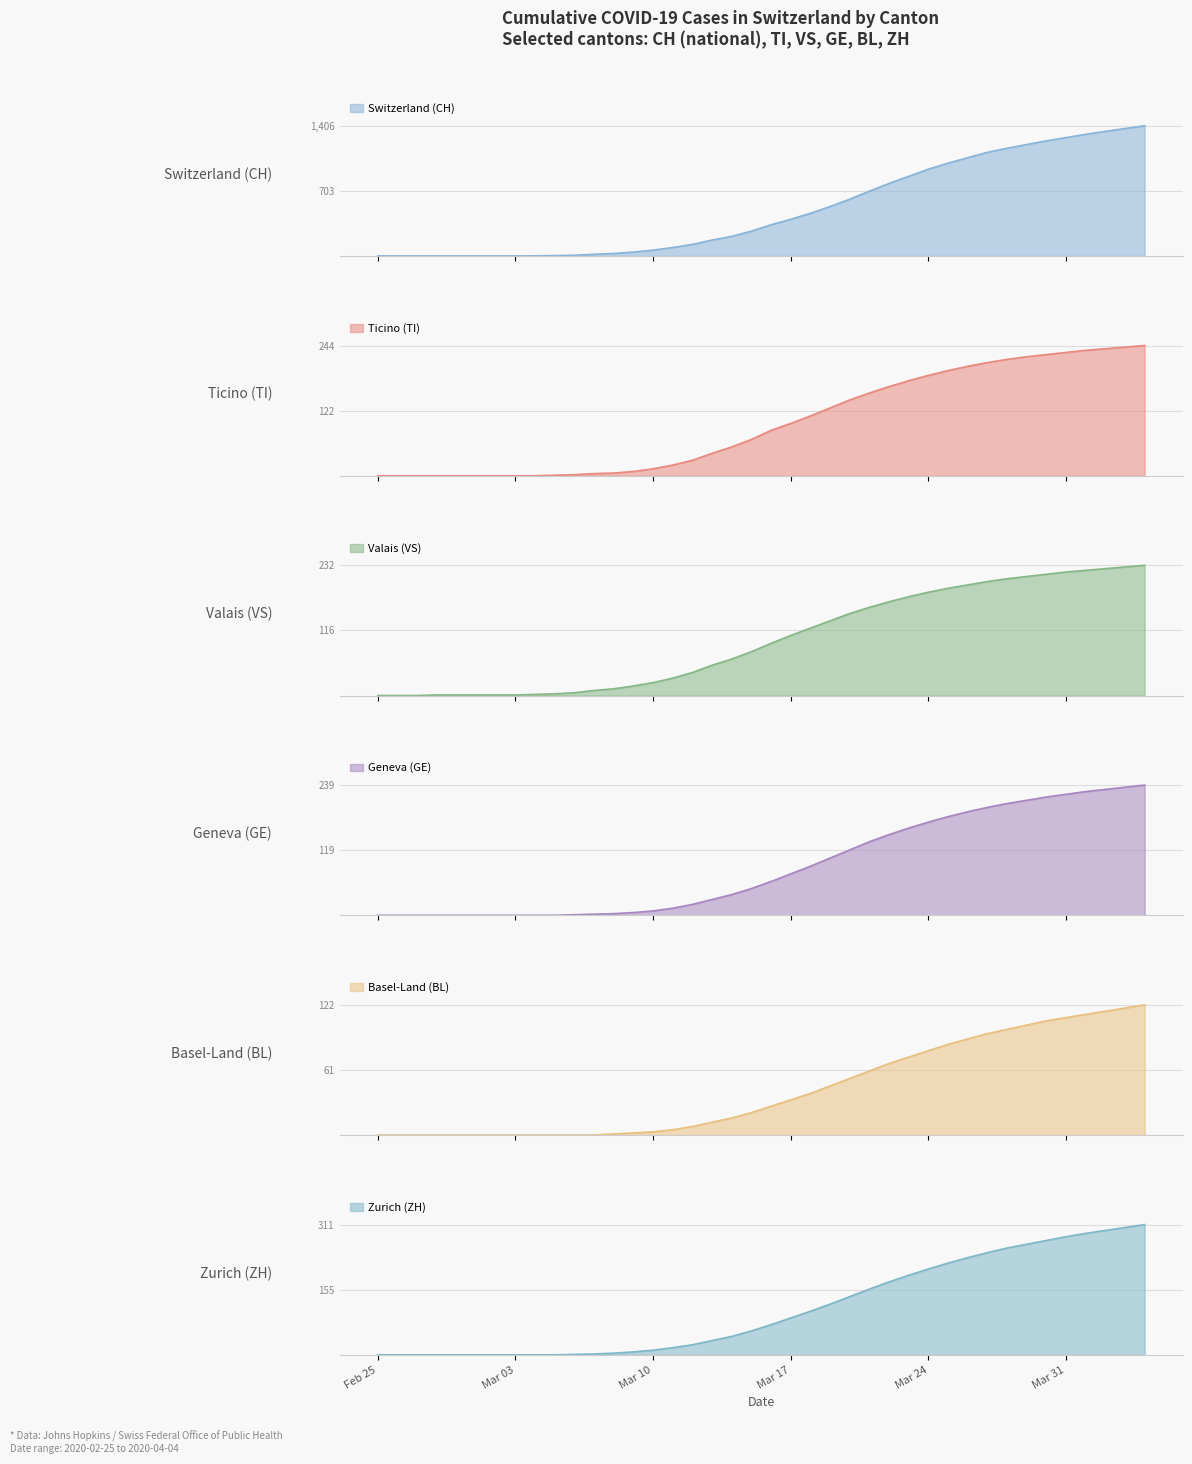

Is it true that Zurich (ZH) equals 96 at Mar 24?

False